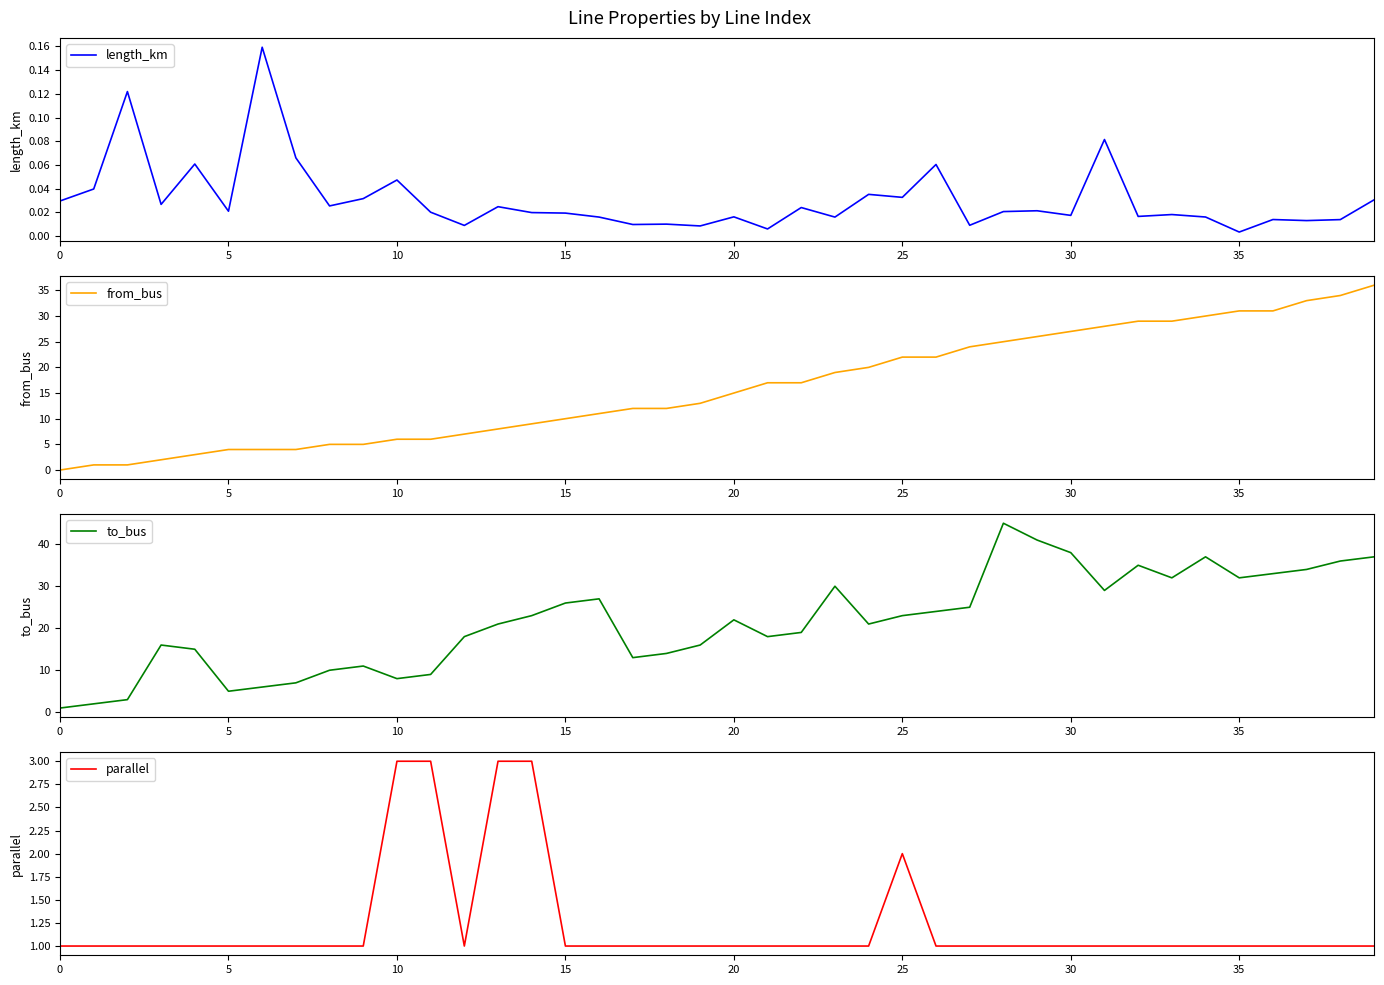

True or false: from_bus has a value of 6.0 at 10.

True